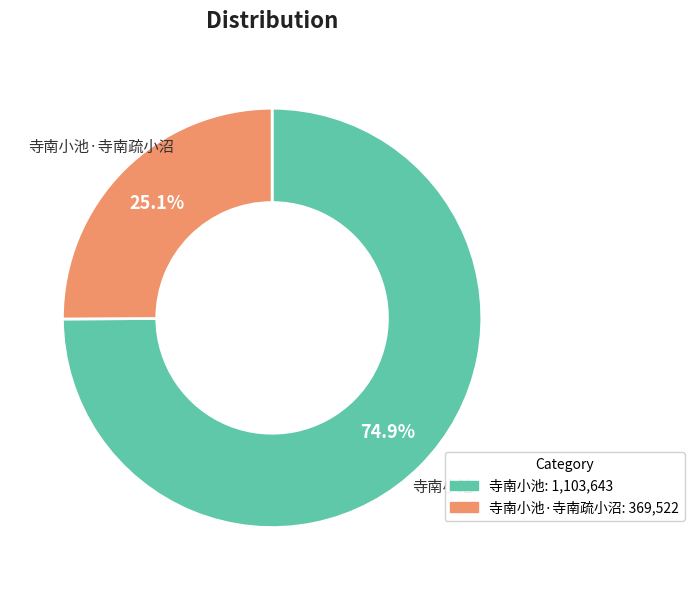

What is the majority slice?

寺南小池: 1,103,643